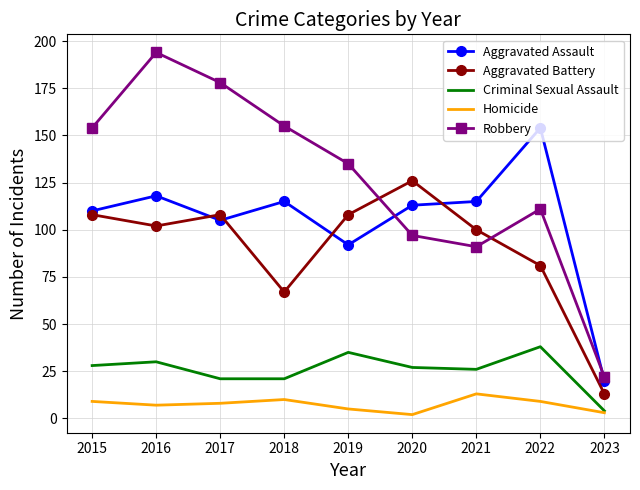

What is the difference between the second highest and second lowest values in the Robbery series?

87